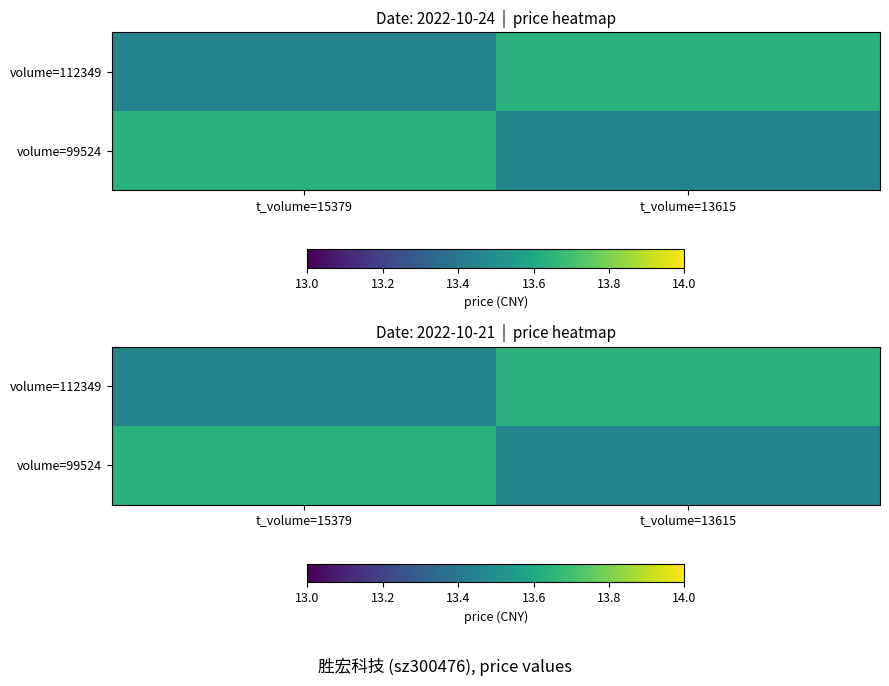

Which has a higher value, t_volume=15379 or t_volume=13615?

t_volume=13615